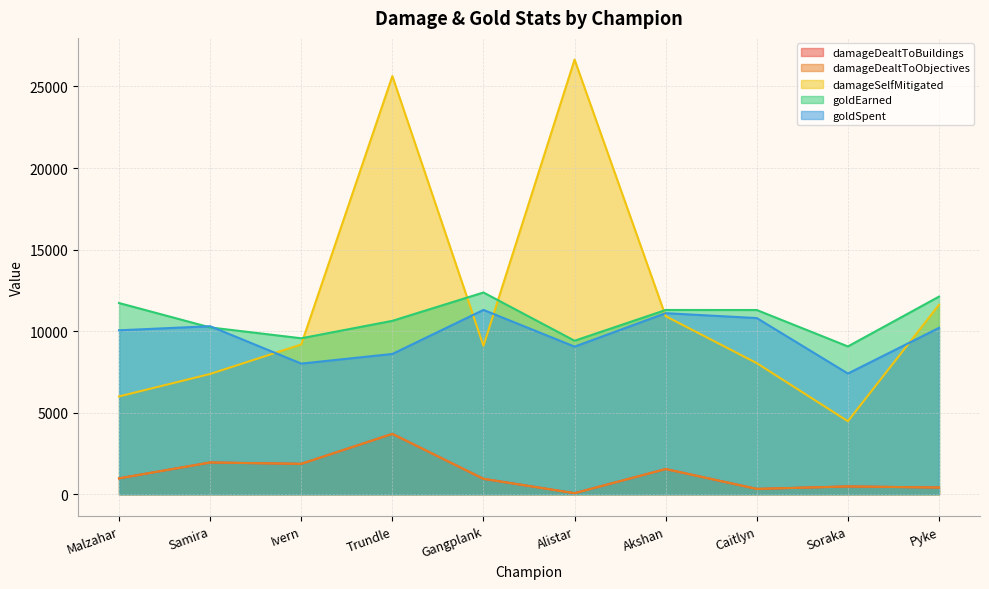

At which label is damageSelfMitigated closest to 15561?

Pyke